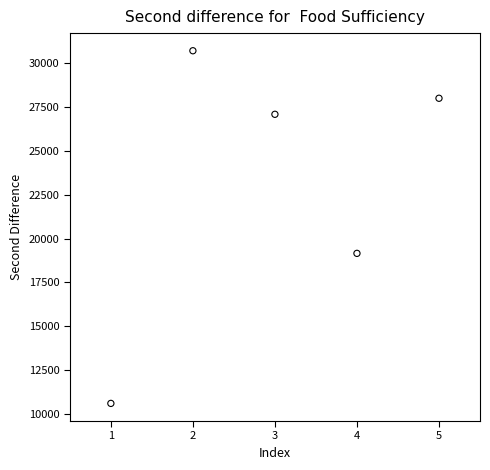

What Y value in the scatter plot is closest to 20653?

19156.8